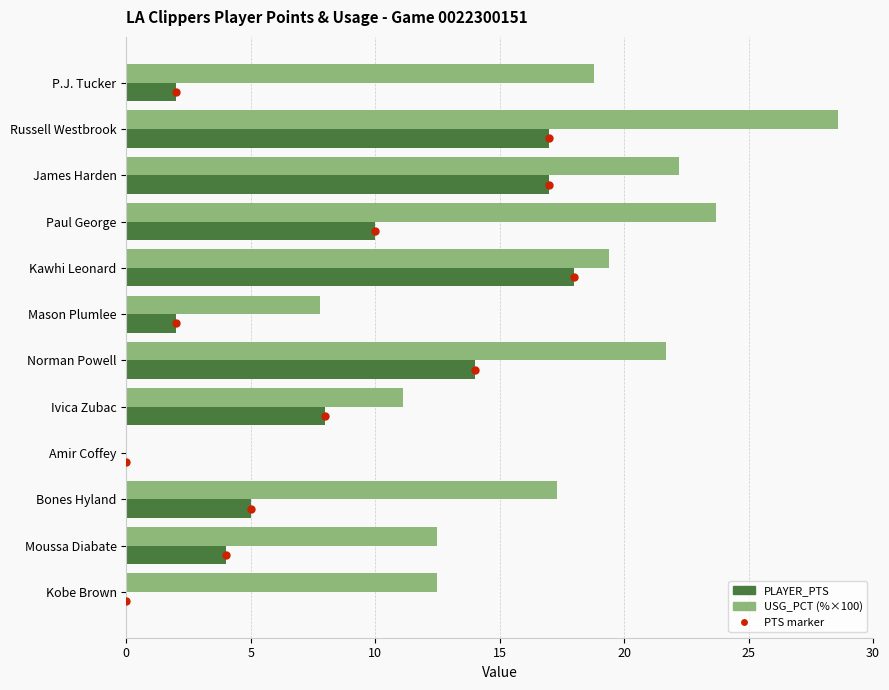

What are all the series names shown in the legend?

PTS (dot), PLAYER_PTS, USG_PCT (%)